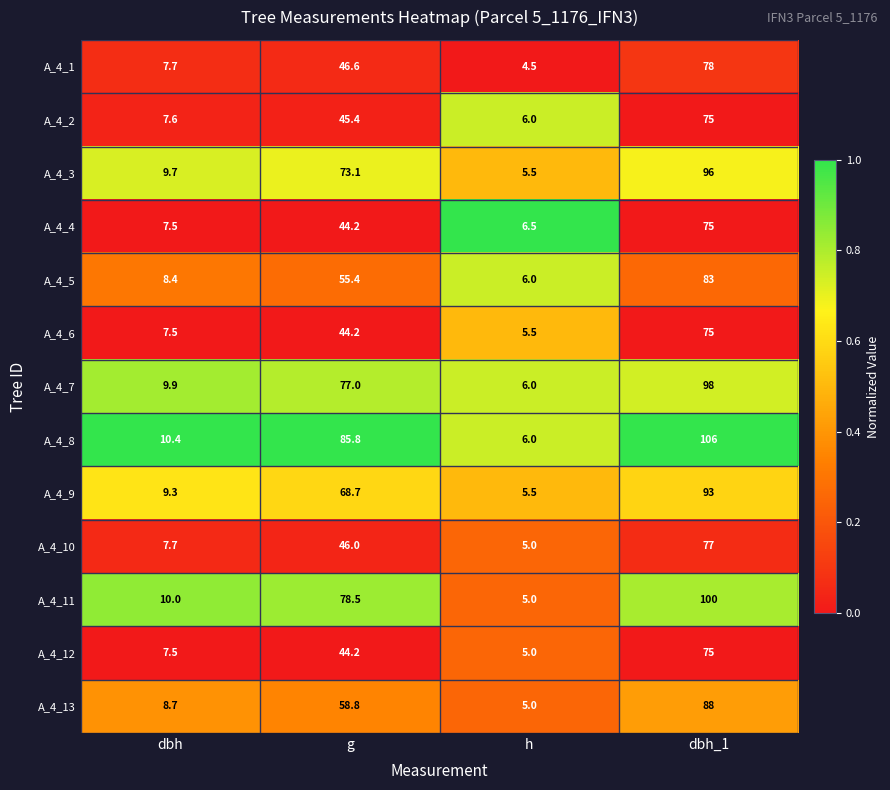

What is the maximum value shown in the chart?

106.0